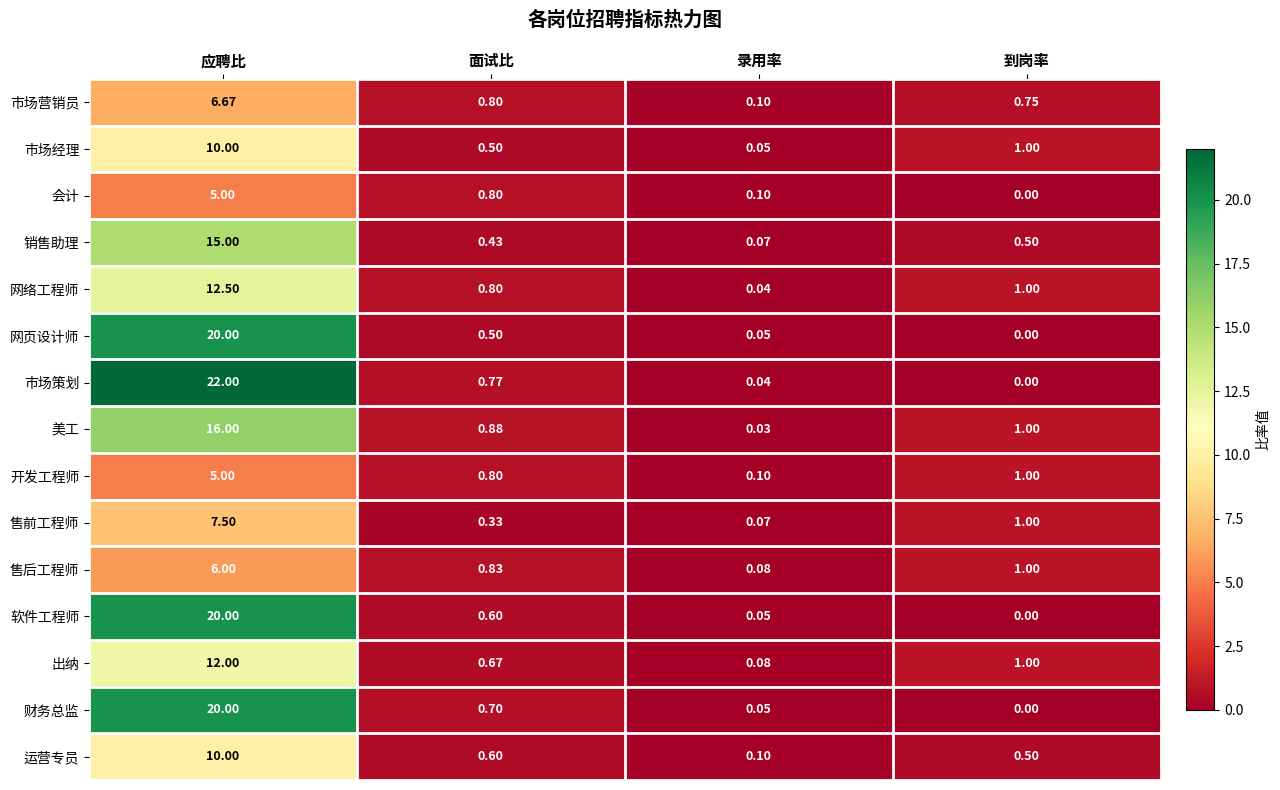

What is the spread (max minus min) of values at 录用率?

0.1